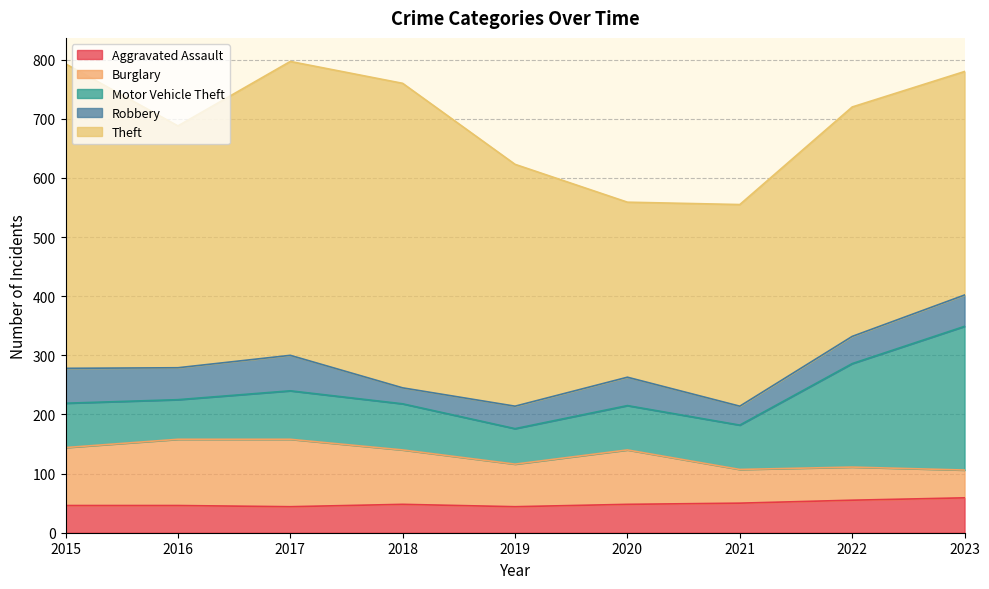

True or false: Theft and Robbery intersect in this chart.

False